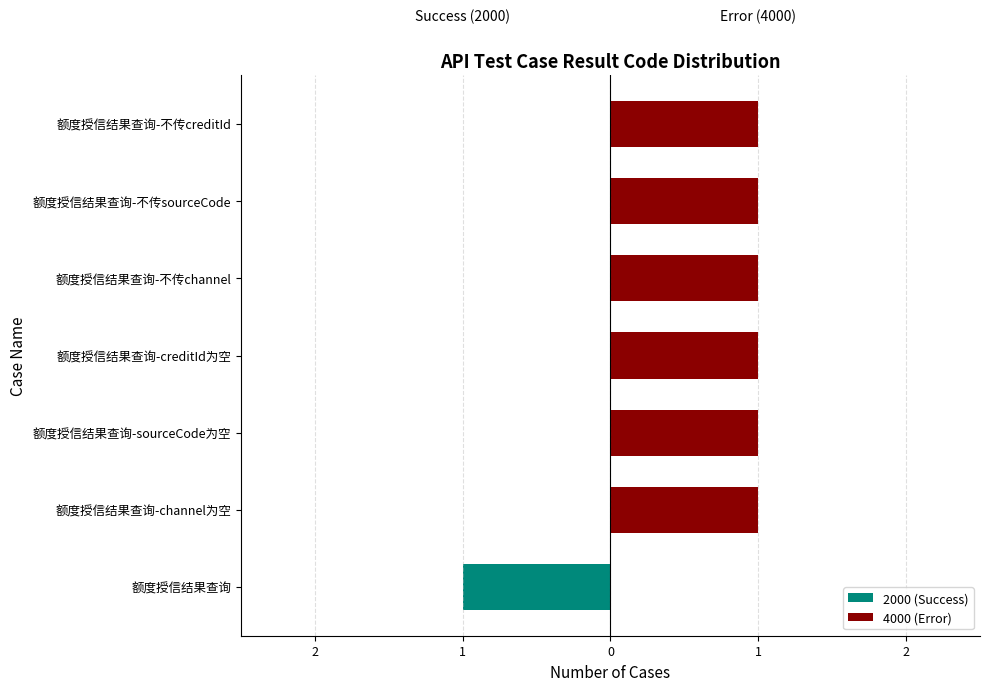

What is the value of the 4000 (Error) bar at the 2nd from the left?

1